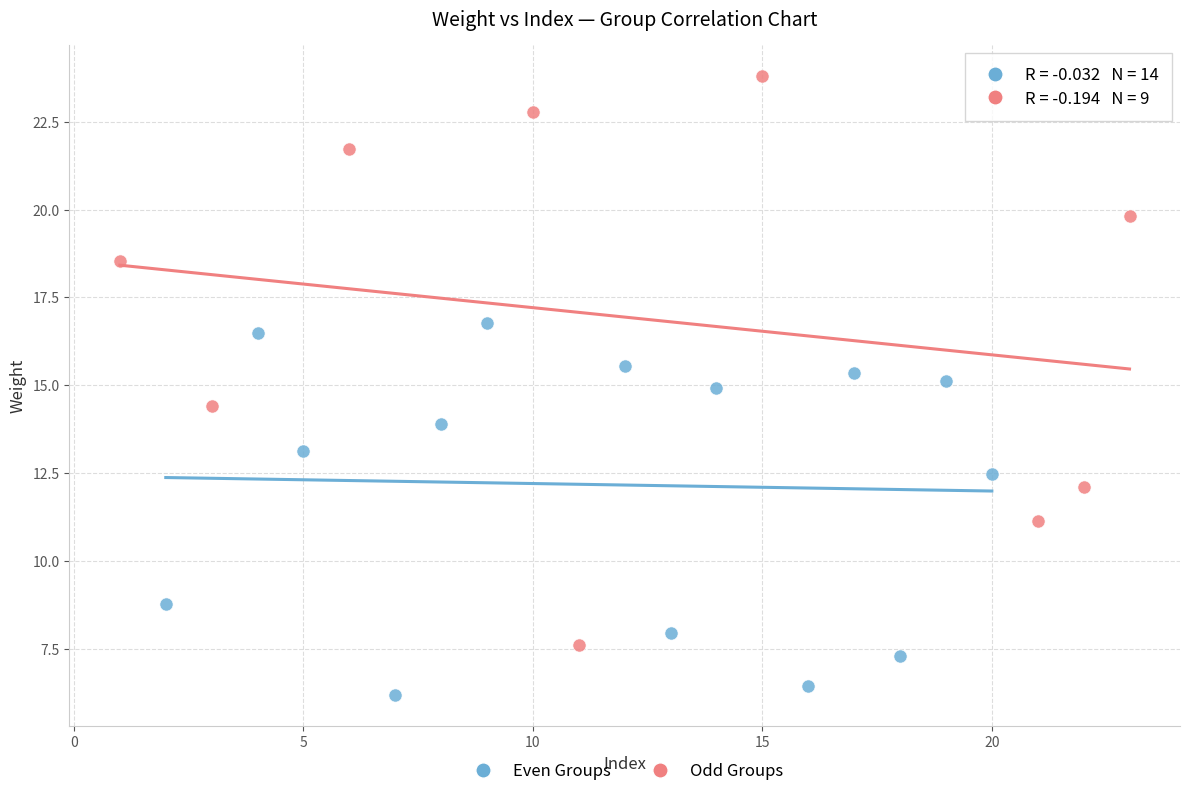

Which series contains the highest Y value?

Odd Groups